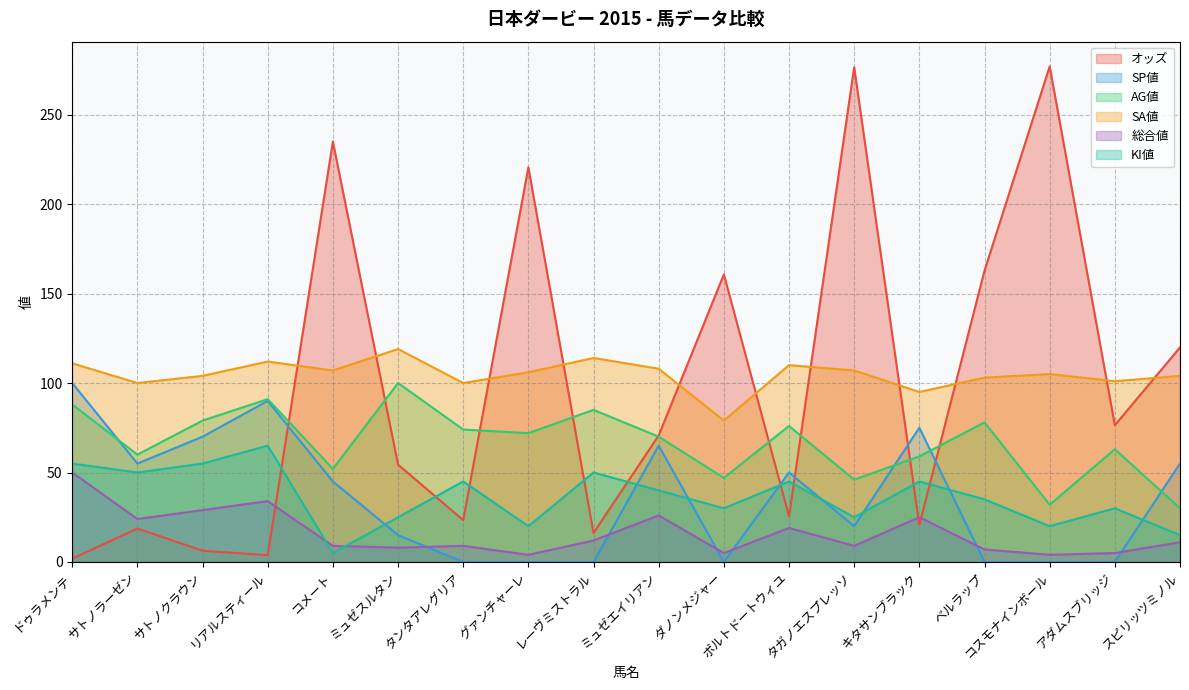

At which category does オッズ reach its first local peak?

サトノラーゼン